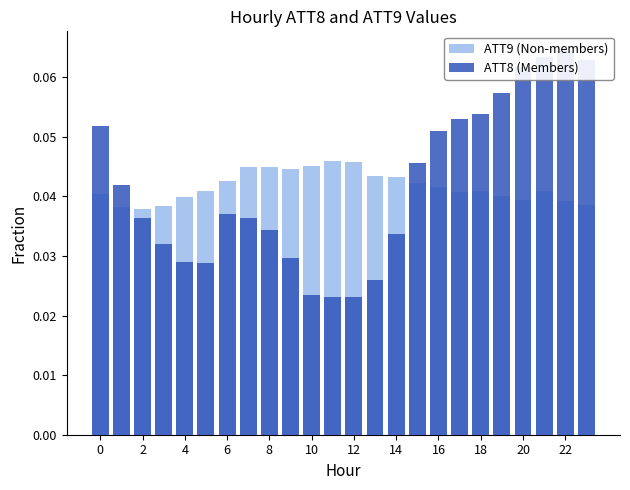

Which series has the largest total across all categories?

ATT9 (Non-members)